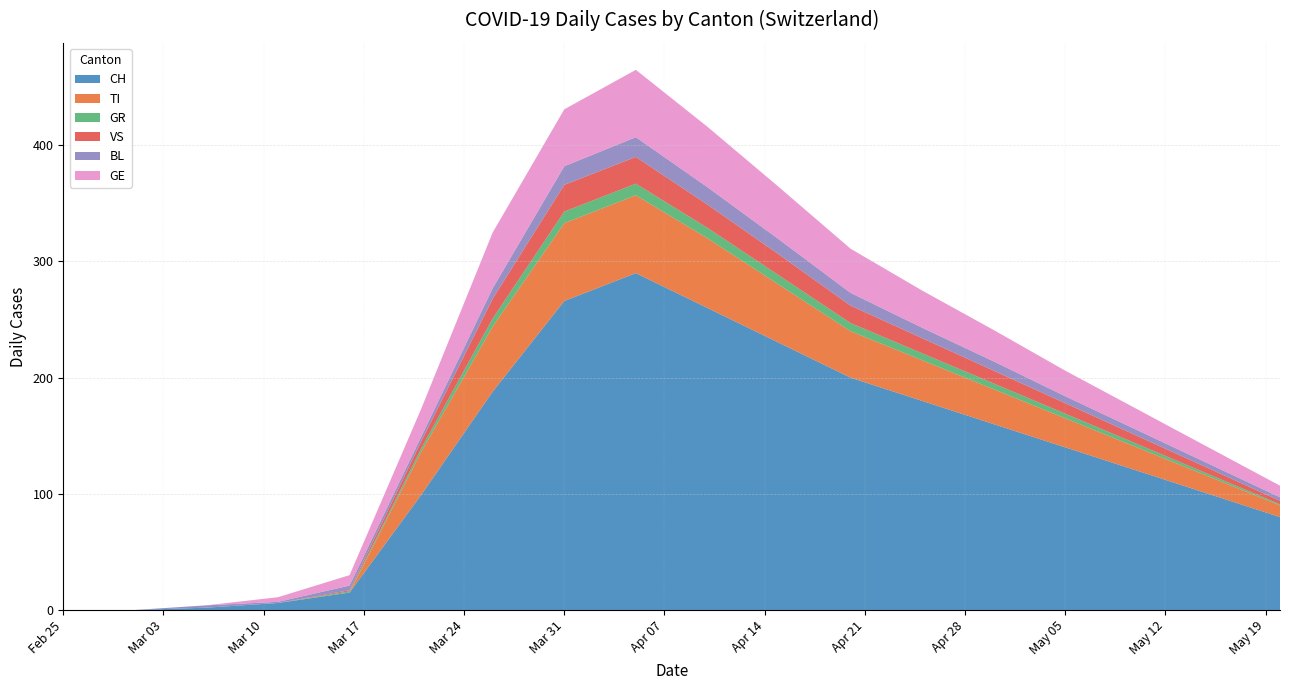

Reading left to right, transcribe all the data shown in this chart.

CH: 0	0	2	6	15	99	188	266	290	260	230	200	180	160	140	120	100	80
TI: 0	0	0	0	0	37	56	67	67	60	50	40	35	30	25	20	15	10
GR: 0	0	0	0	1	3	7	10	10	9	8	7	6	5	4	3	2	1
VS: 0	0	0	0	1	6	17	23	23	20	18	15	13	11	9	7	5	3
BL: 0	0	2	1	4	4	9	16	17	15	13	11	9	8	6	5	4	3
GE: 0	0	0	4	9	24	48	49	58	52	45	38	32	27	22	18	14	10